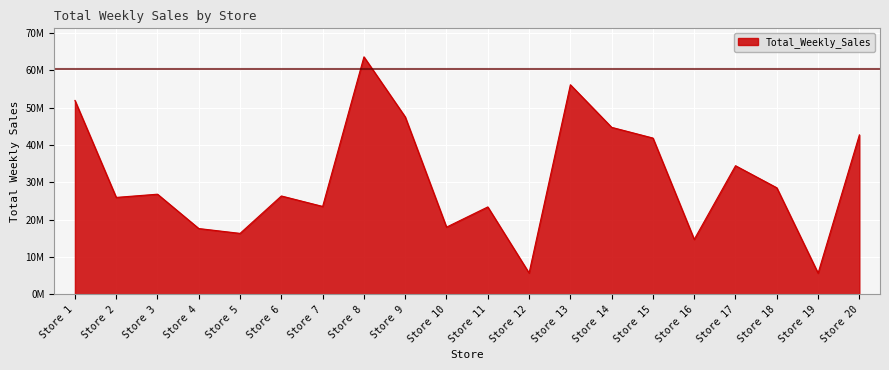

True or false: there are more than 0 points higher than both neighbors.

True